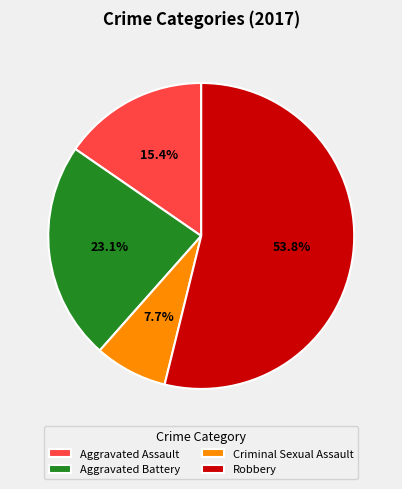

To the nearest percent, what is the difference between the largest and smallest slice percentages?

46%